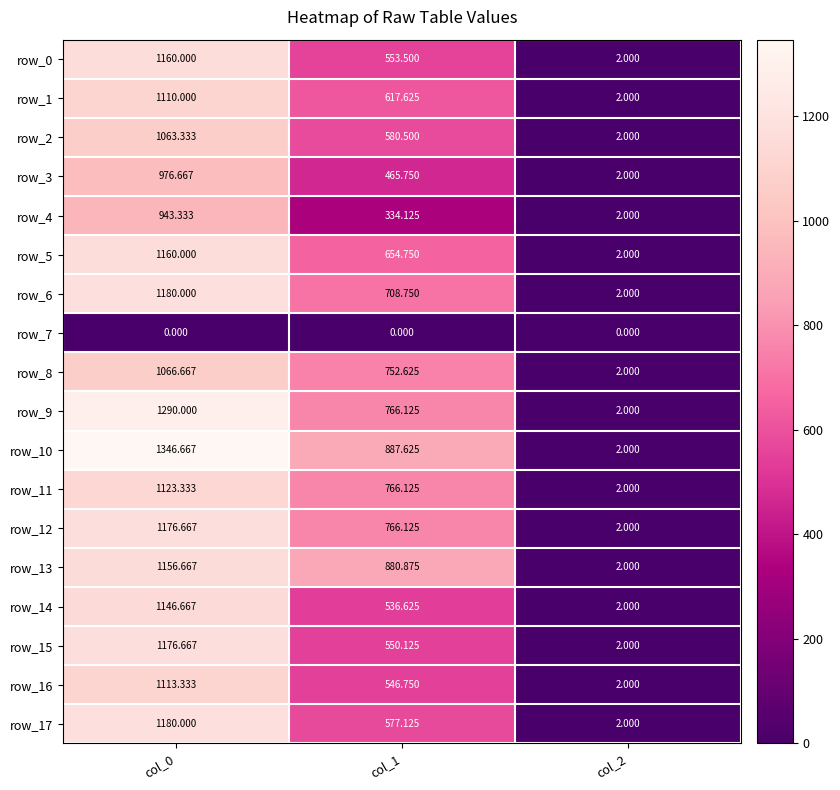

Where is row_3 nearest to the value 489?

col_1